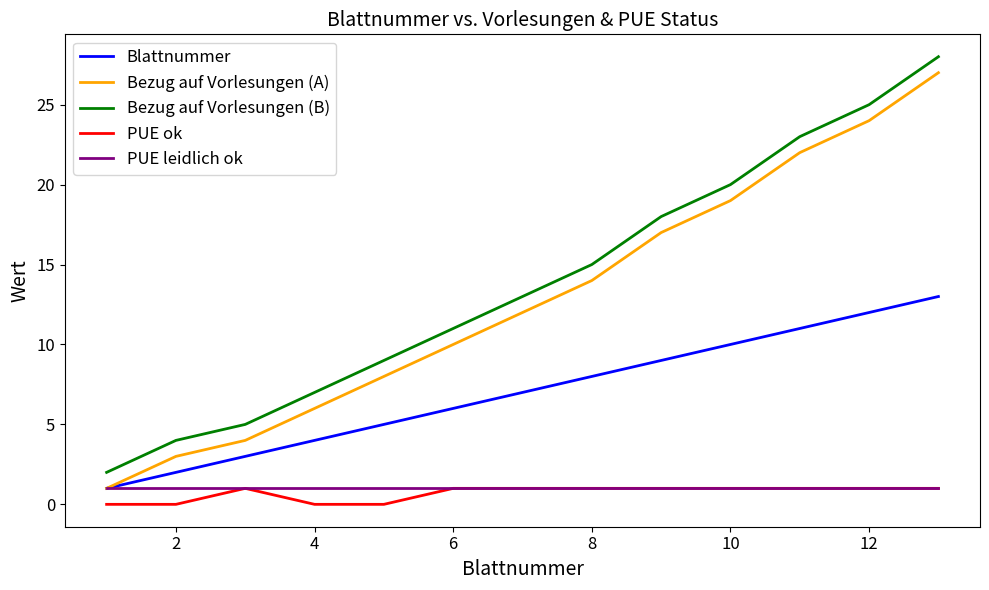

What is the greatest value displayed?

28